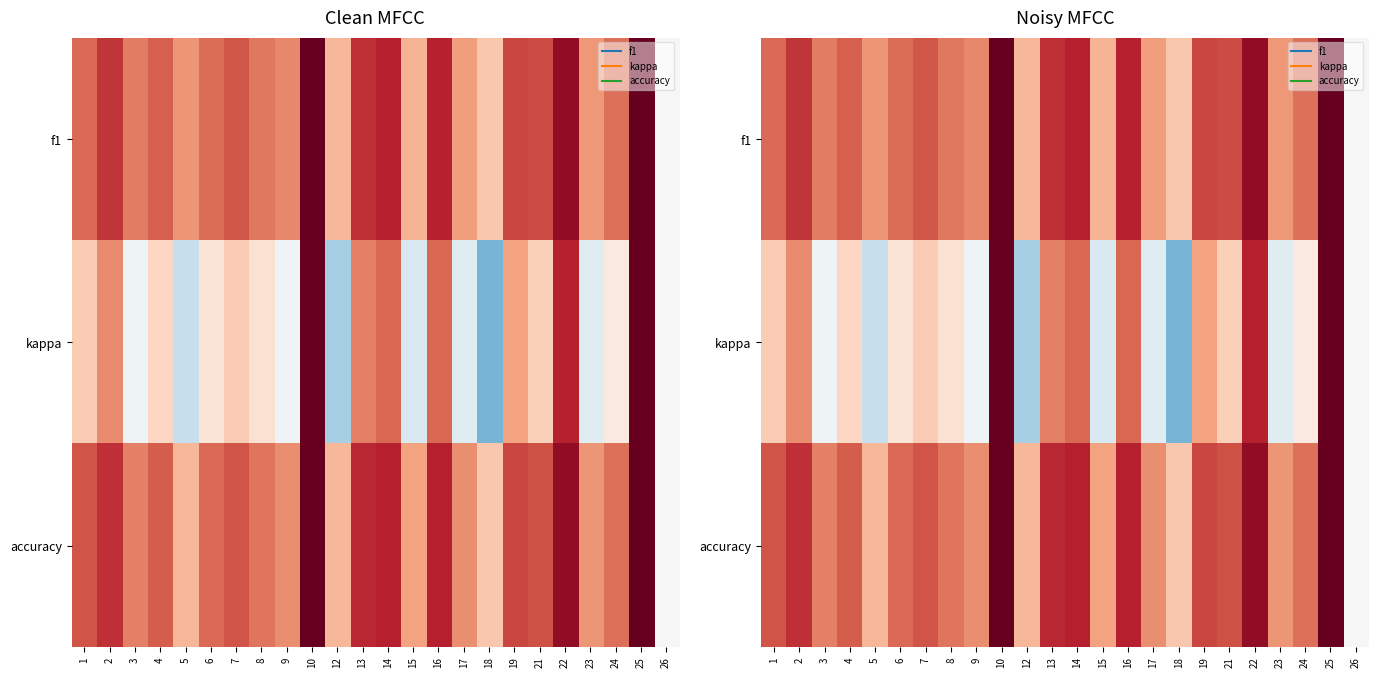

At which category is the sum across all series the highest?

10